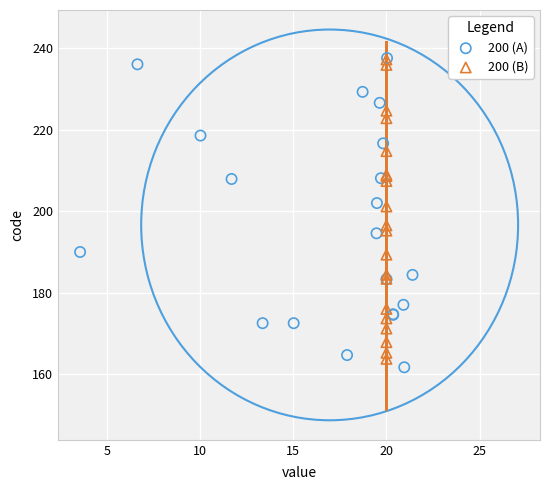

What are all the series names shown in the legend?

200 (A), 200 (B)